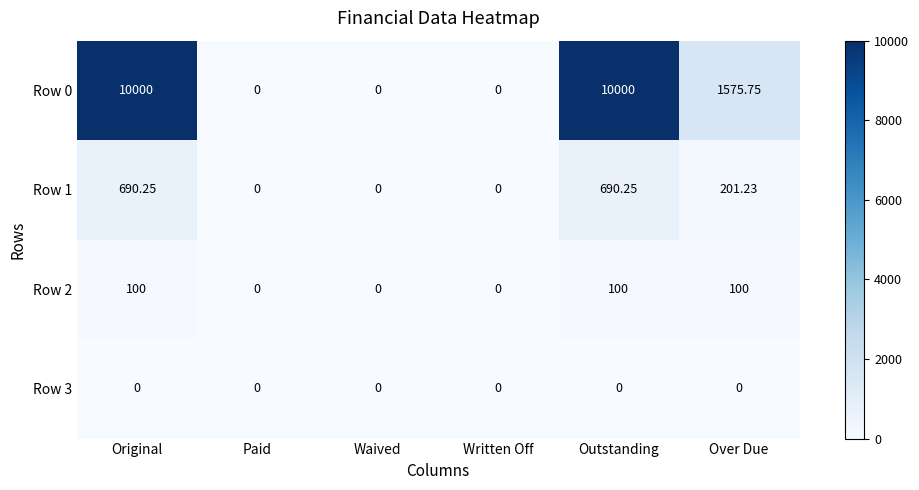

Where is Row 0 nearest to the value 5000?

Over Due